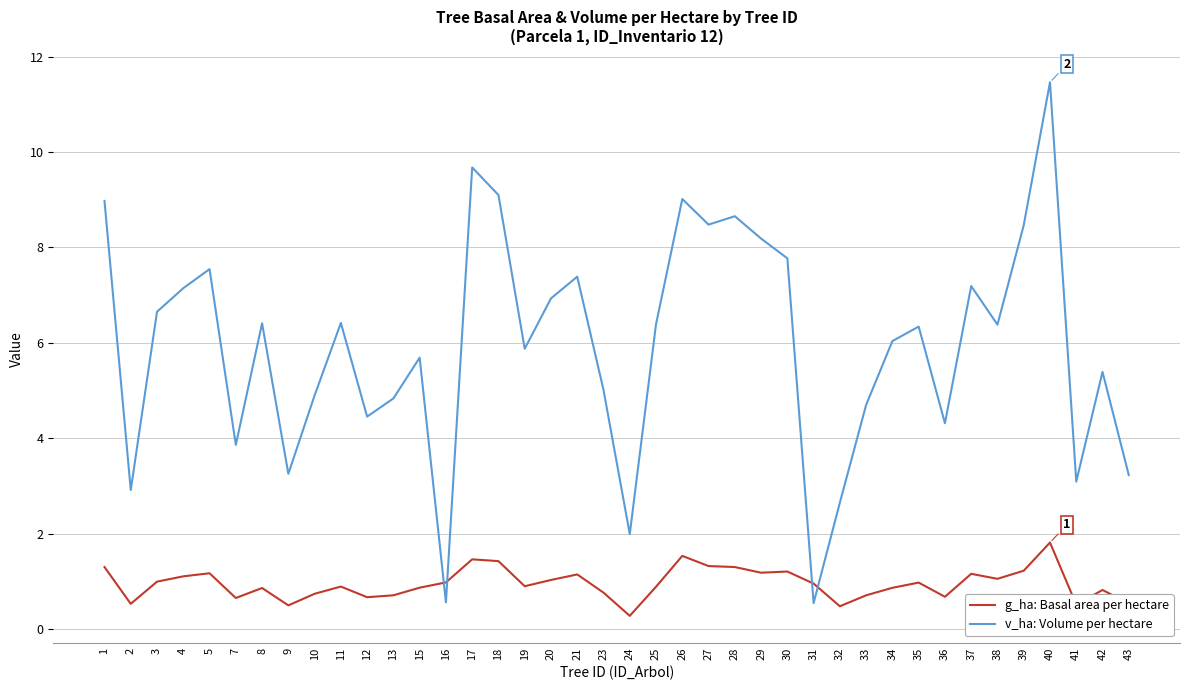

List the series in order of their overall mean, highest first.

v_ha: Volume per hectare, g_ha: Basal area per hectare